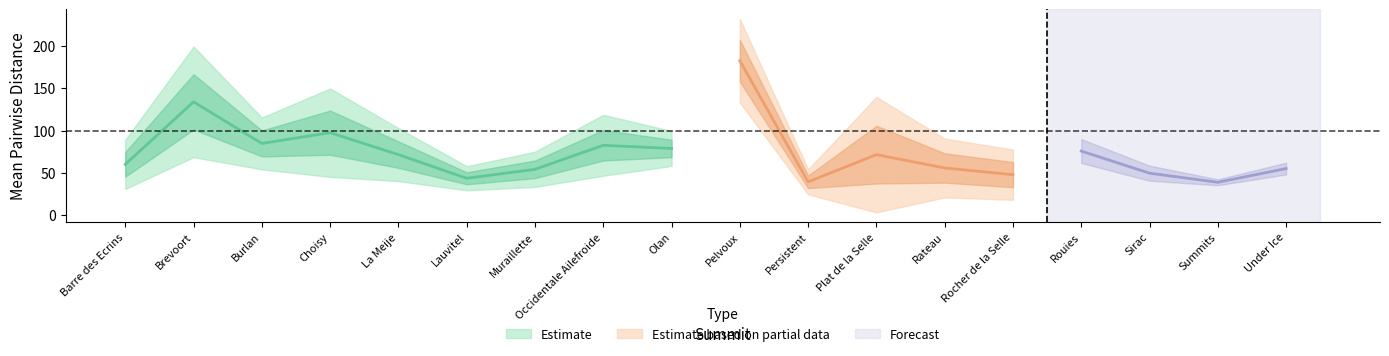

What is the label of the 12th point from the left?

Plat de la Selle